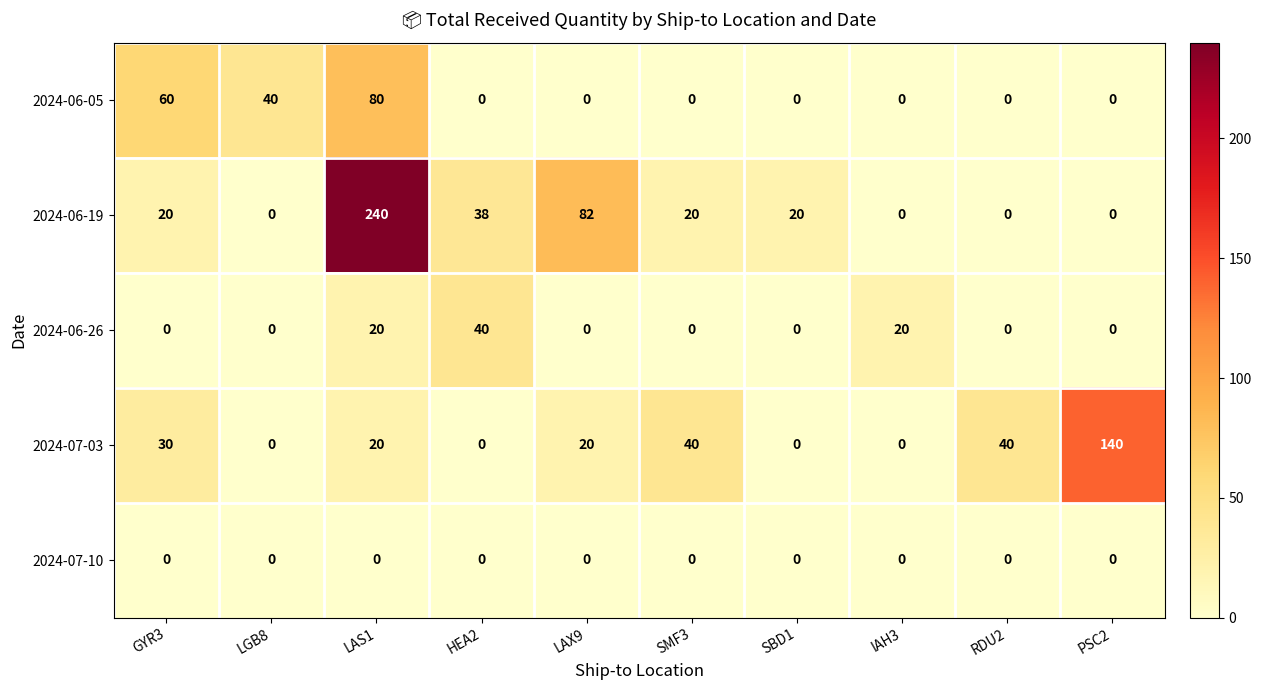

What is the difference between the second highest and second lowest values in the 2024-07-03 series?

40